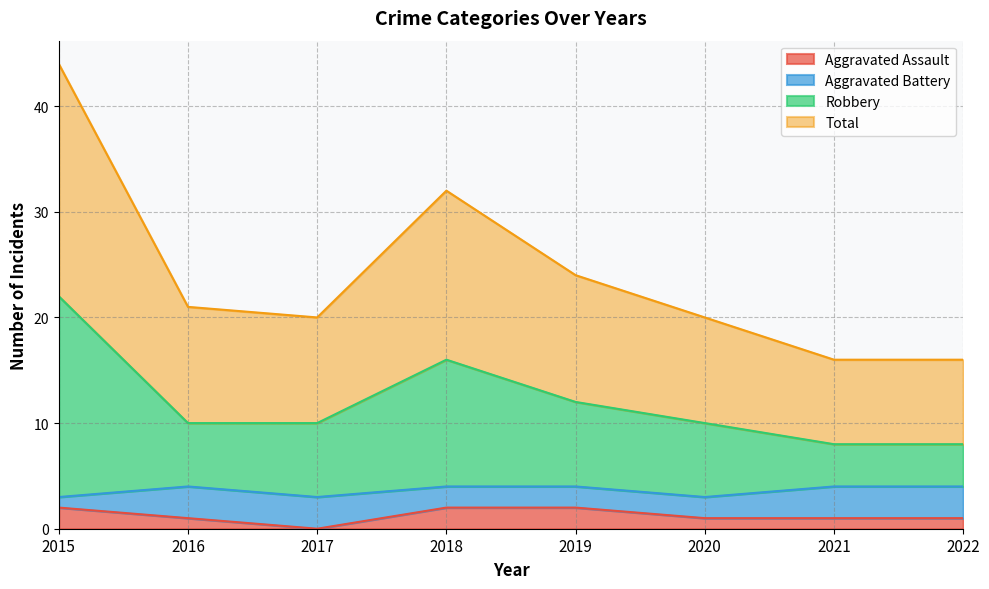

Which category has the highest value in the Aggravated Assault series?

2015